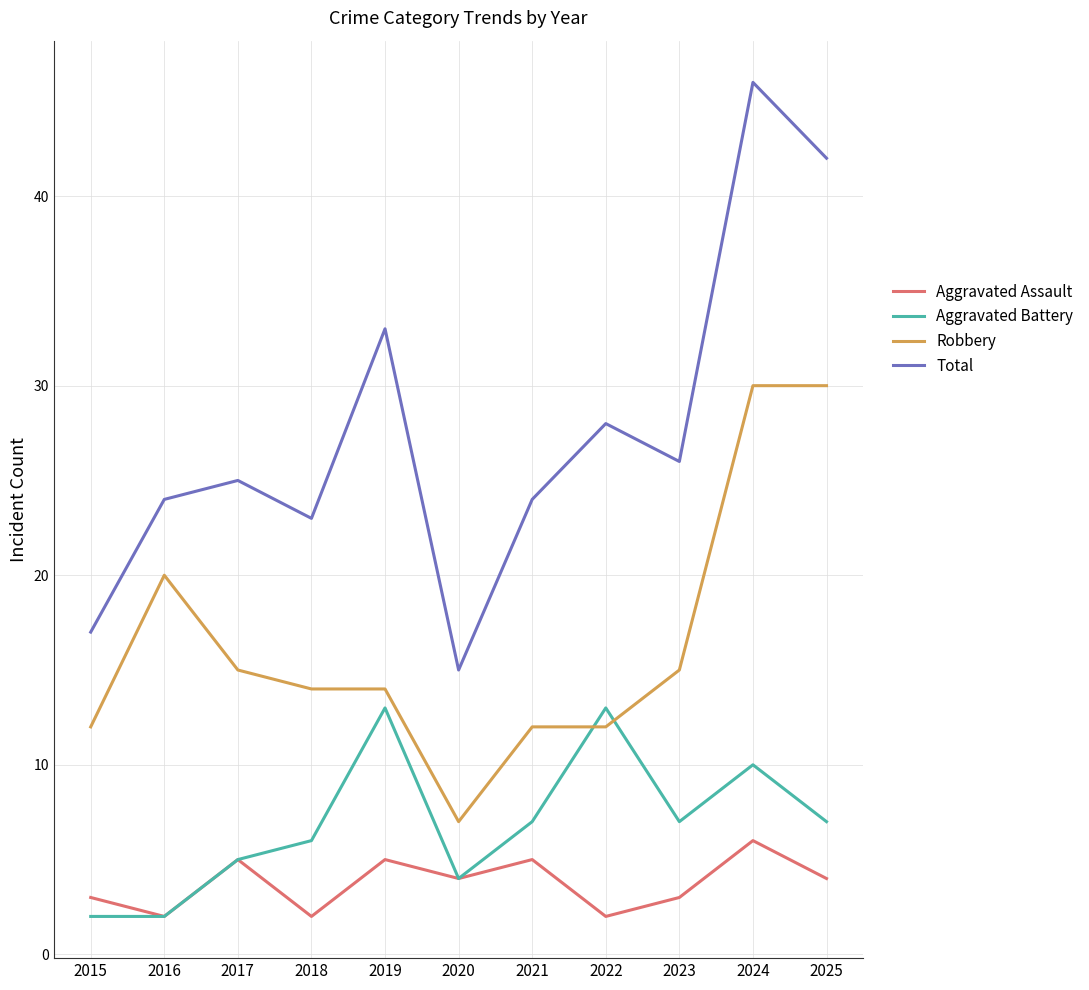

Read the Total value at 2021.

24